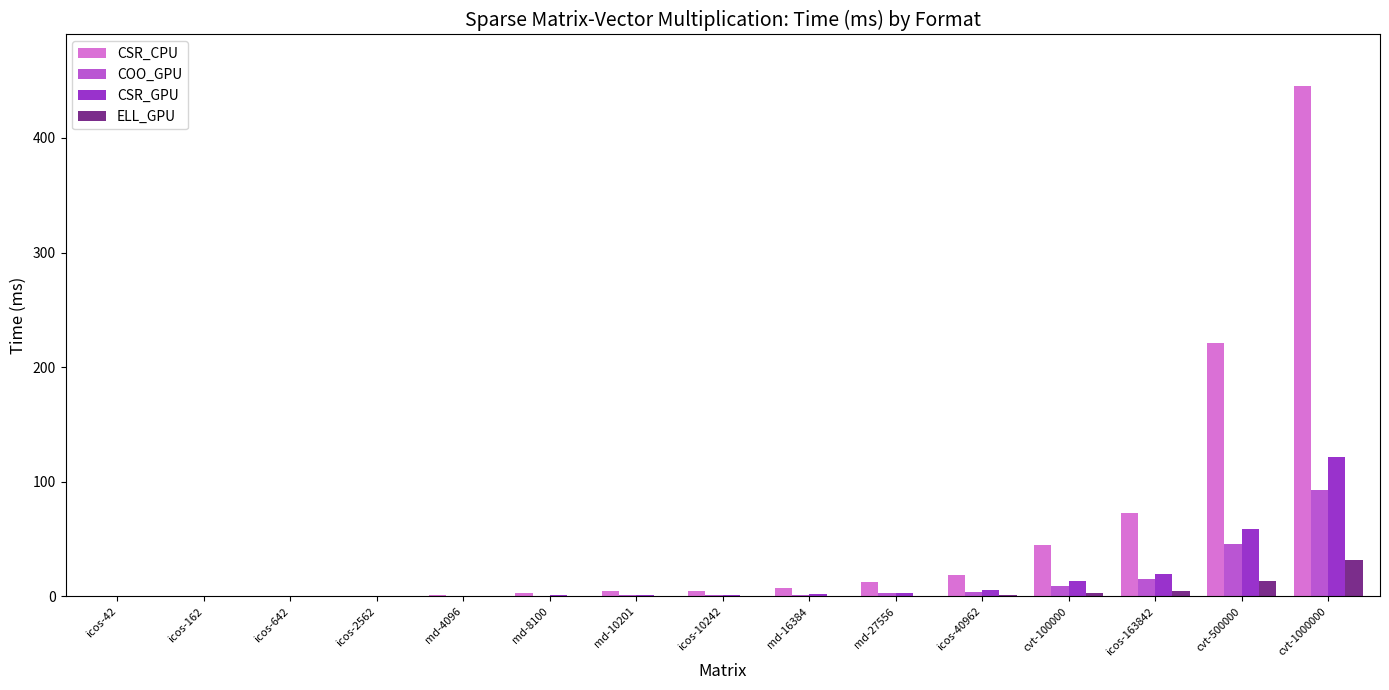

What is the difference between the COO_GPU values at md-16384 and md-27556?

1.0